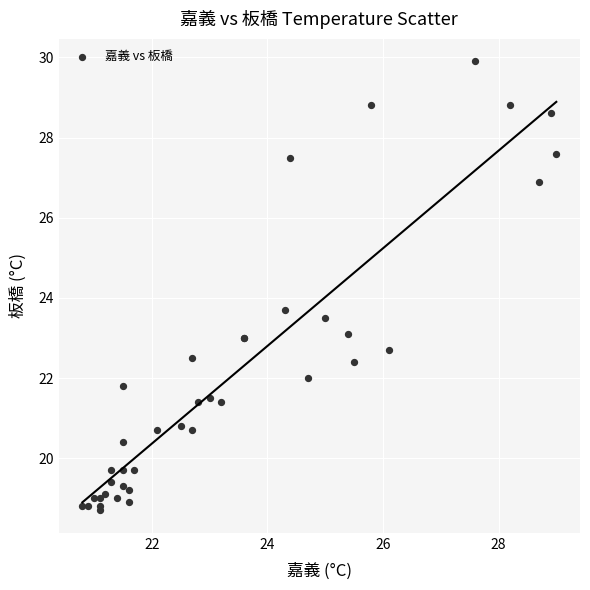

What Y value in the scatter plot is closest to 24?

23.7